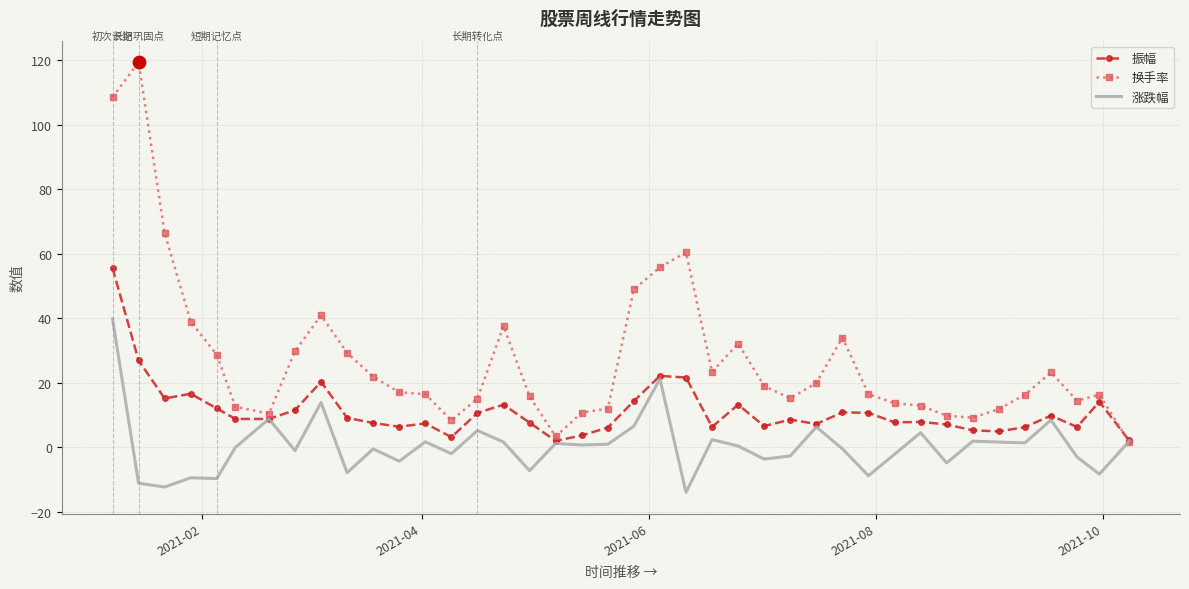

Which series has the largest range (max minus min)?

换手率